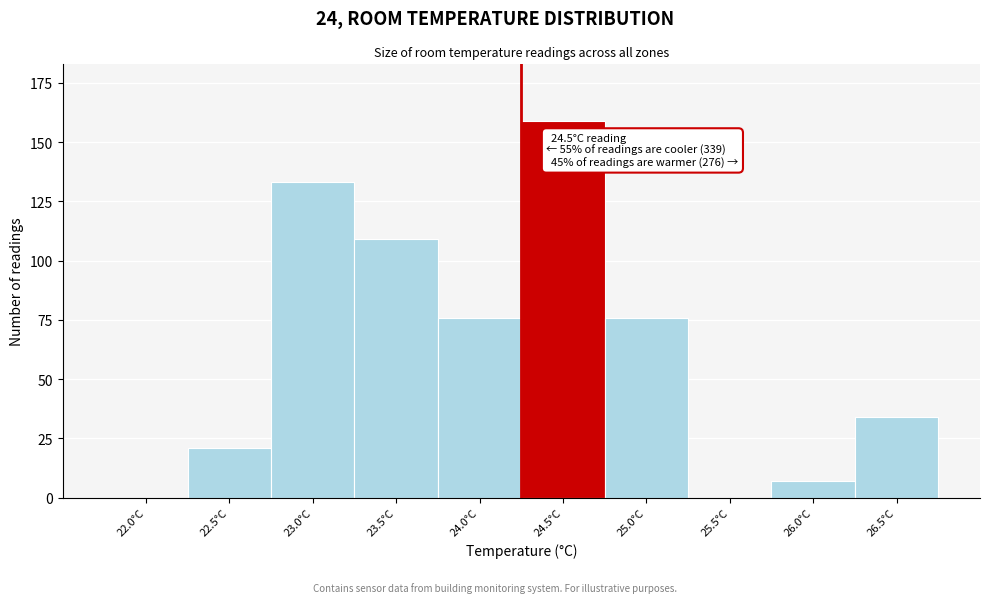

Reading left to right, what are all the values shown in this chart?

22.0°C=0	22.5°C=21	23.0°C=133	23.5°C=109	24.0°C=76	24.5°C=159	25.0°C=76	25.5°C=0	26.0°C=7	26.5°C=34